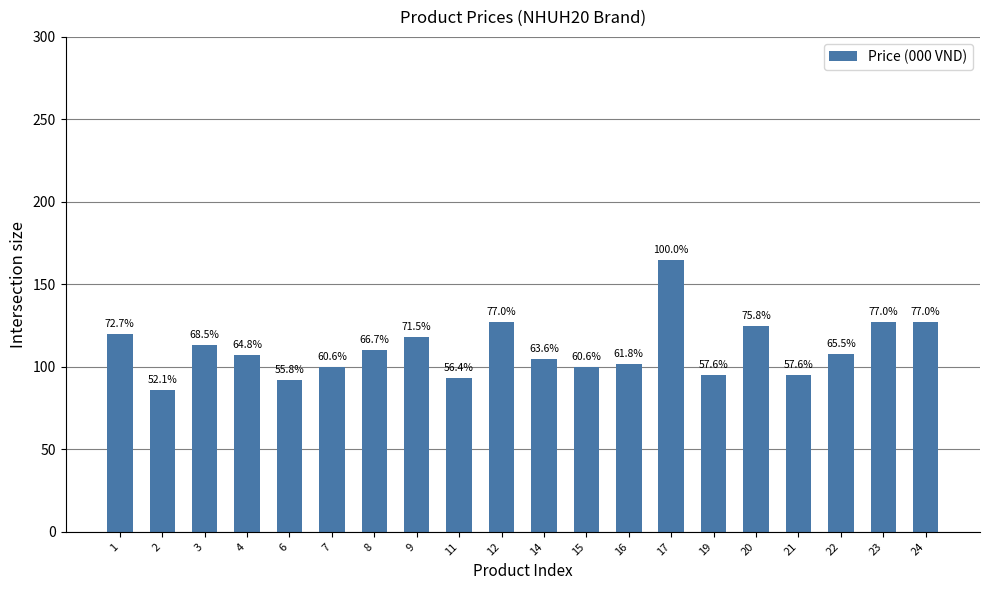

What is the smallest value displayed?

86